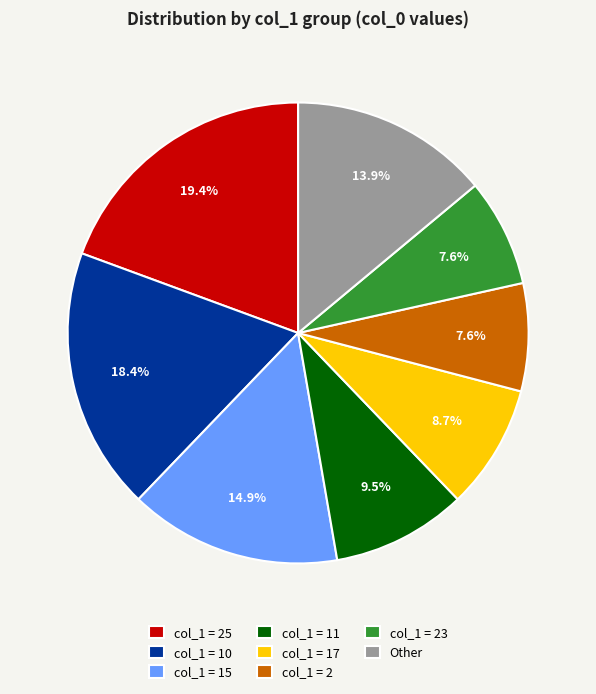

What percentage is NOT represented by col_1 = 2?

92.4%